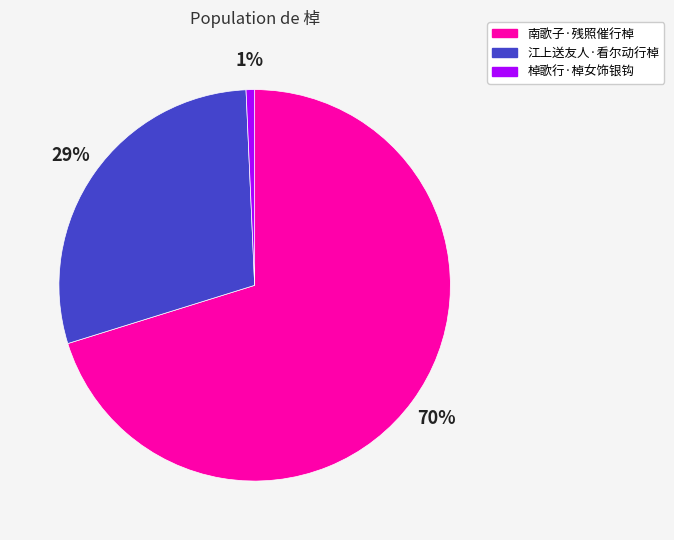

Which slice represents more than half of the pie?

南歌子·残照催行棹